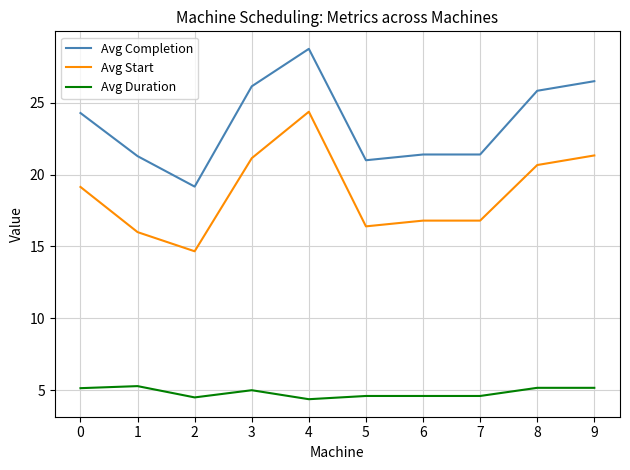

The Avg Start series shows 24.5 at 5. True or false?

False